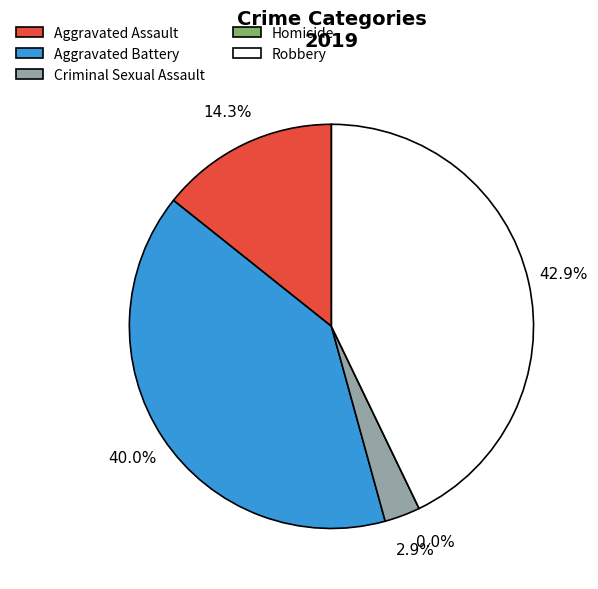

Is it true that Aggravated Battery is 40% of the pie?

True